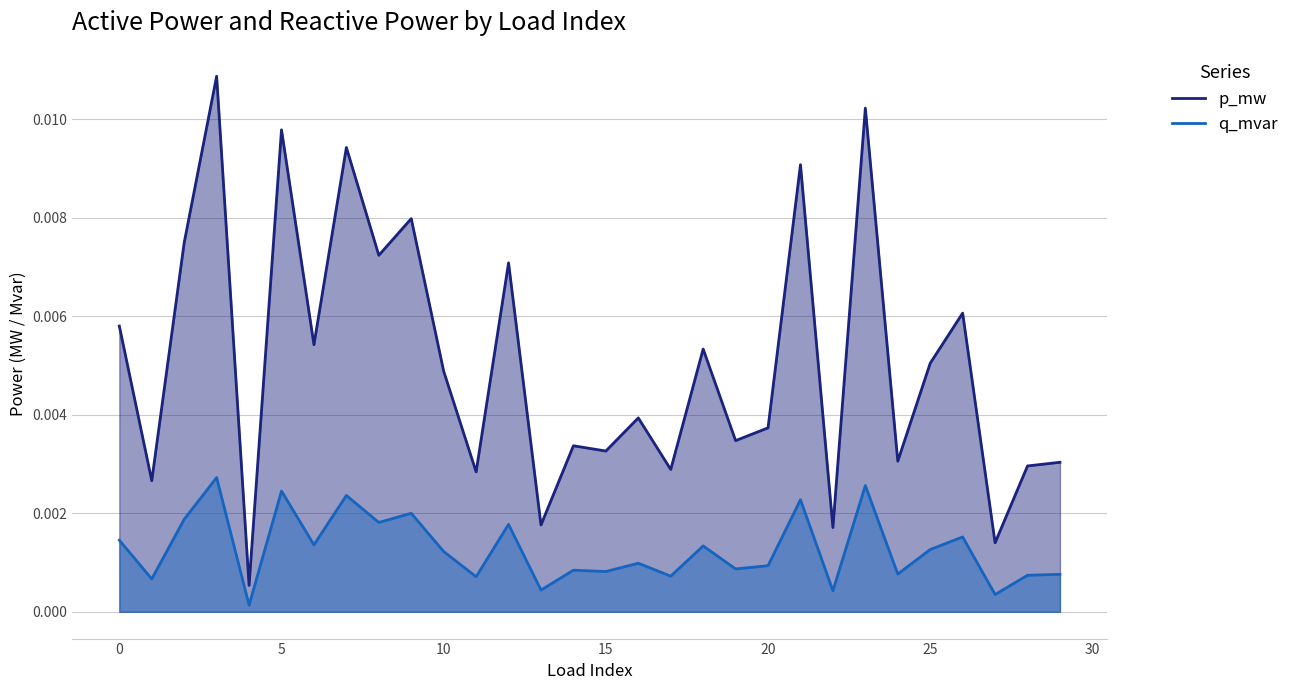

Which series has the largest total across all categories?

p_mw